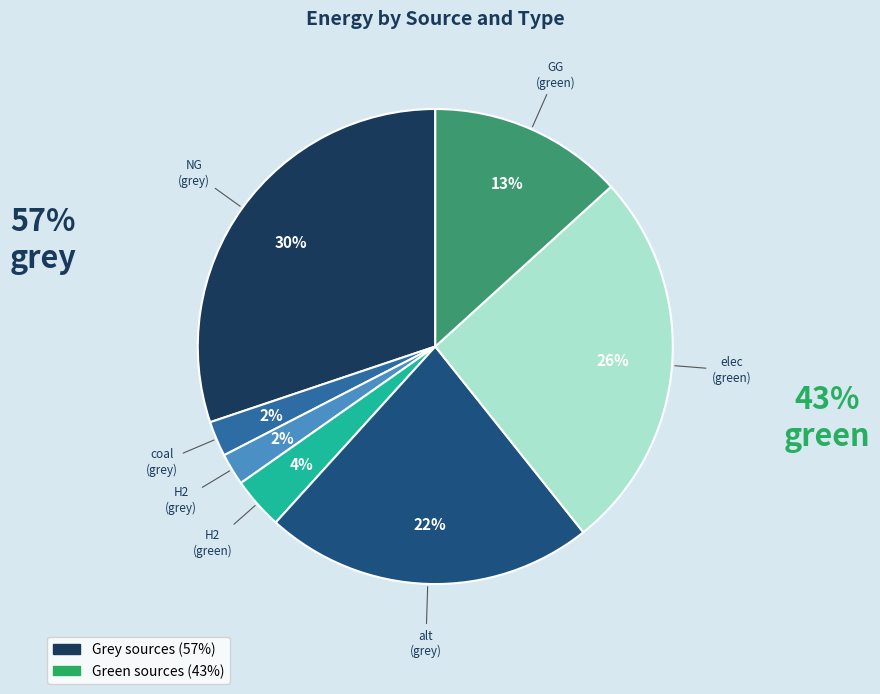

Is there a majority slice in this chart?

No